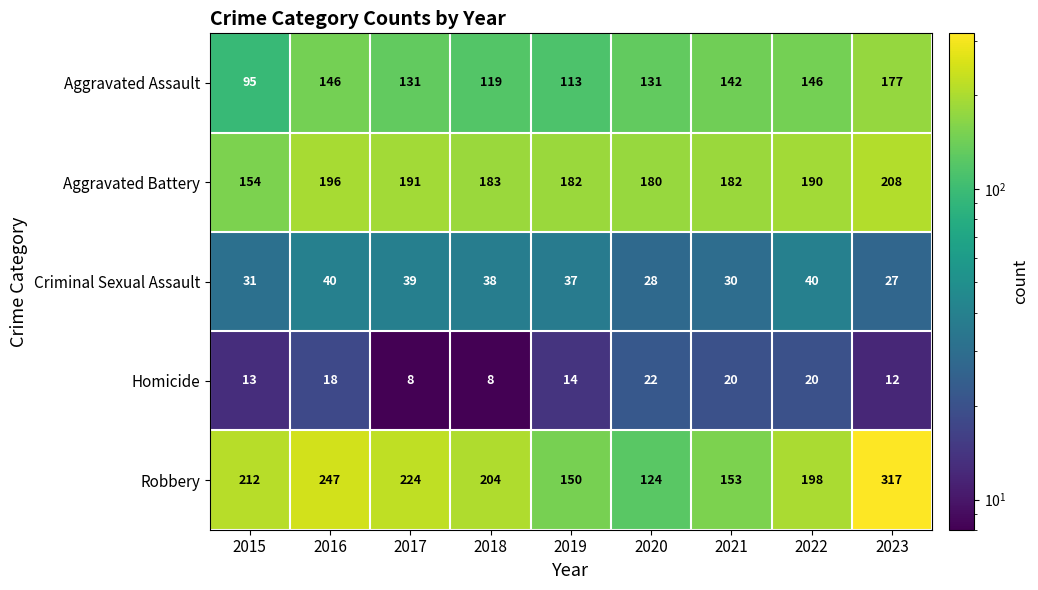

Where does the Aggravated Assault series first go above 131?

2016